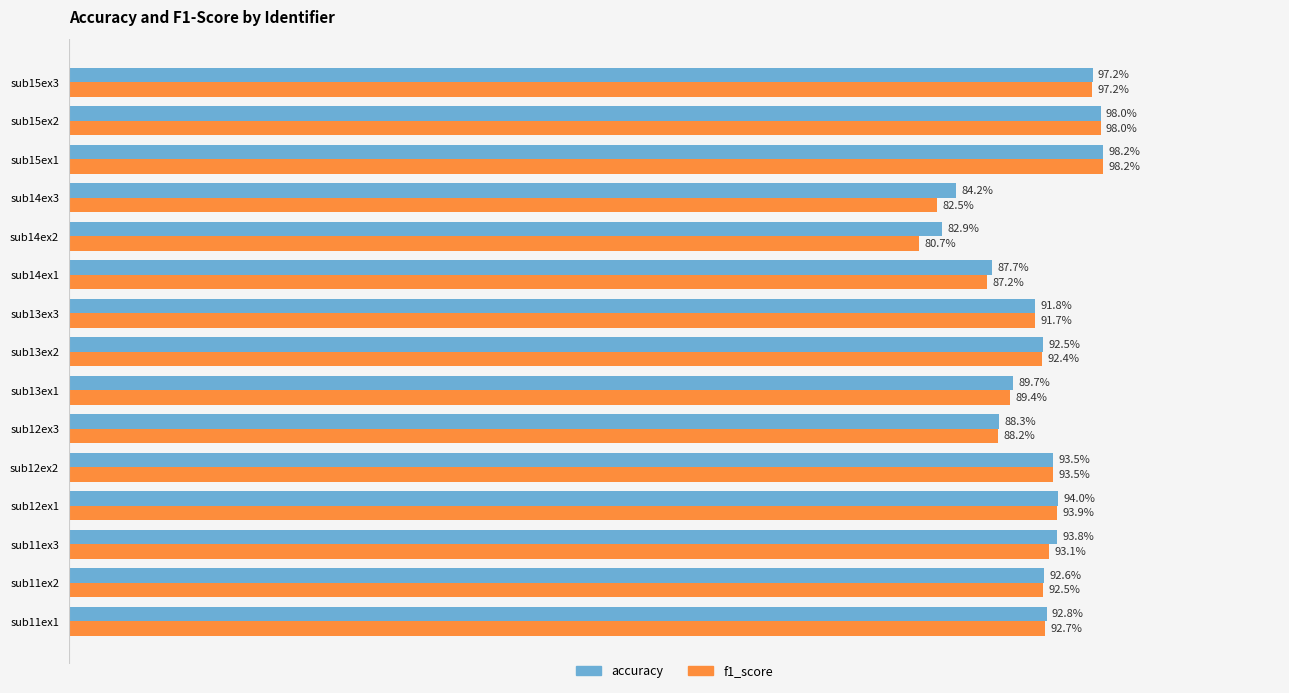

At sub11ex3, list the series in order from largest to smallest.

accuracy, f1_score